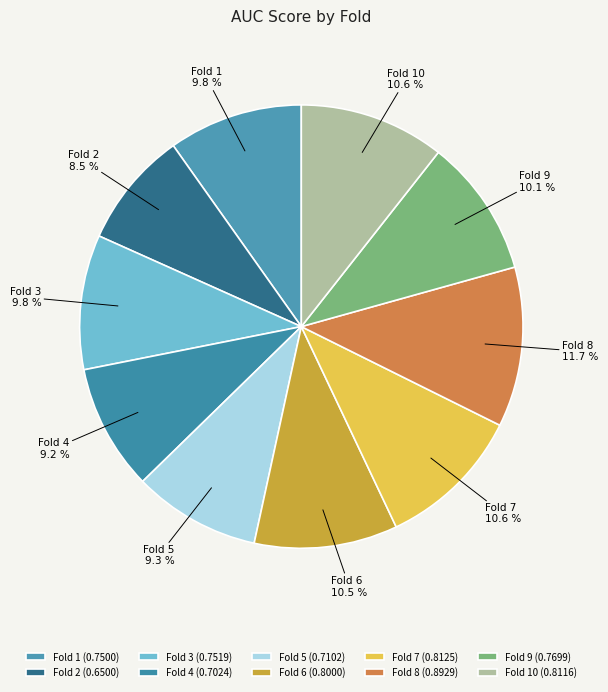

What is the largest slice in the pie chart?

Fold 8